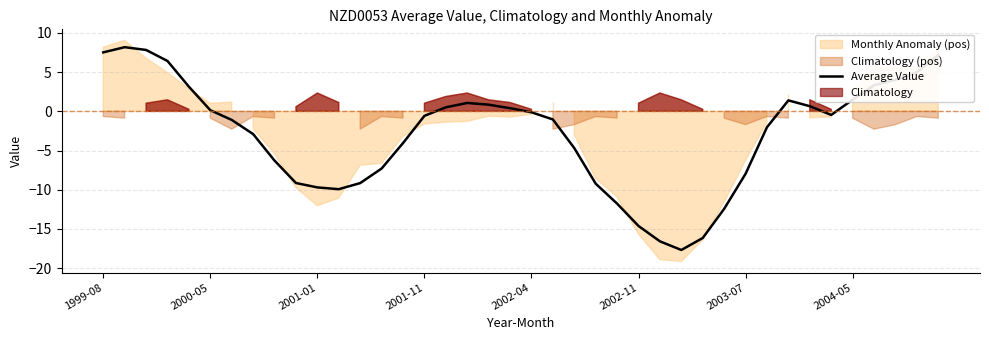

Rank the categories by value from lowest to highest.

27, 26, 28, 25, 29, 24, 11, 10, 23, 12, 9, 30, 13, 8, 22, 14, 2004-05, 31, 2003-07, 21, 15, 34, 20, 2002-11, 19, 16, 33, 18, 17, 32, 35, 2002-04, 36, 37, 38, 2001-11, 39, 1999-08, 2001-01, 2000-05